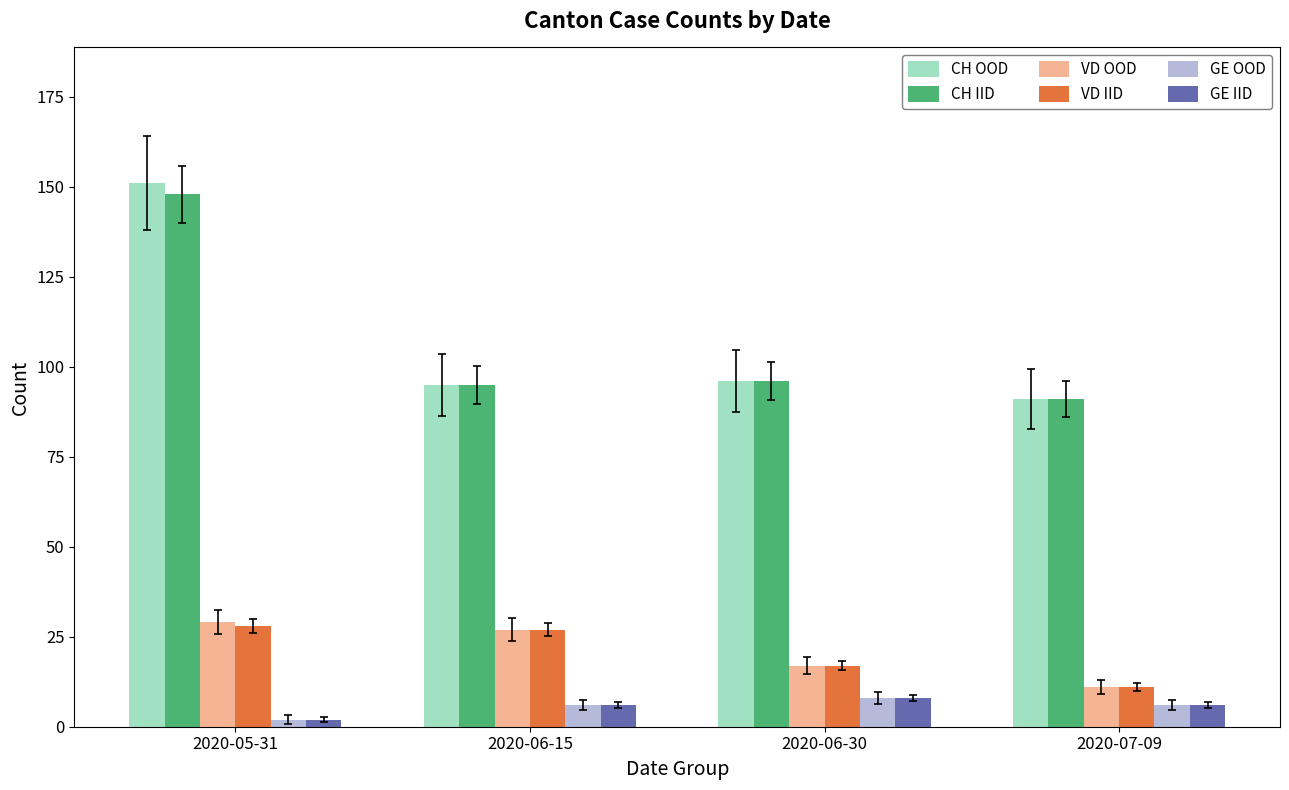

What is the total value across all series at 2020-06-15?

256